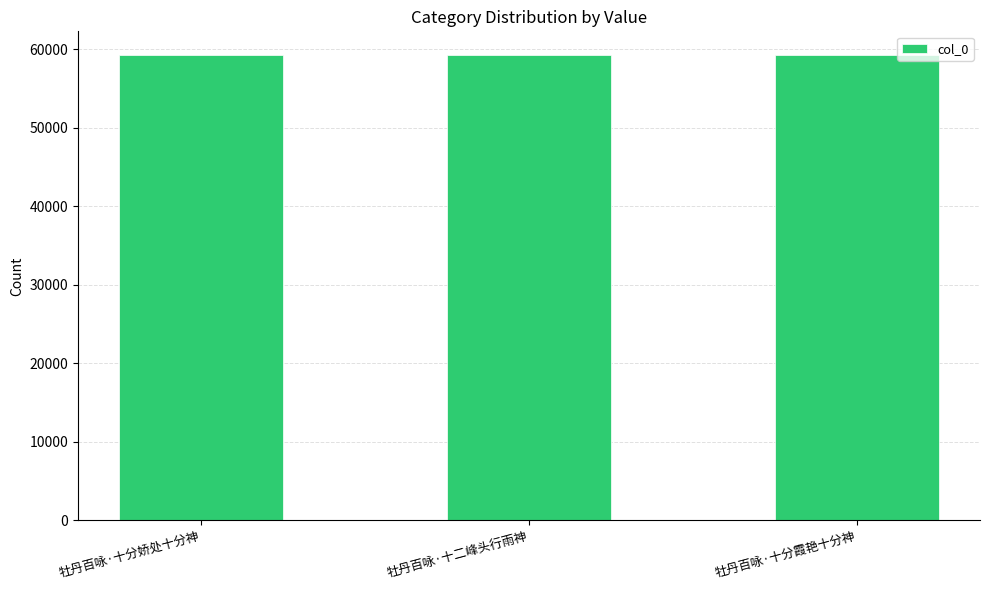

Count the number of data series in this chart.

1